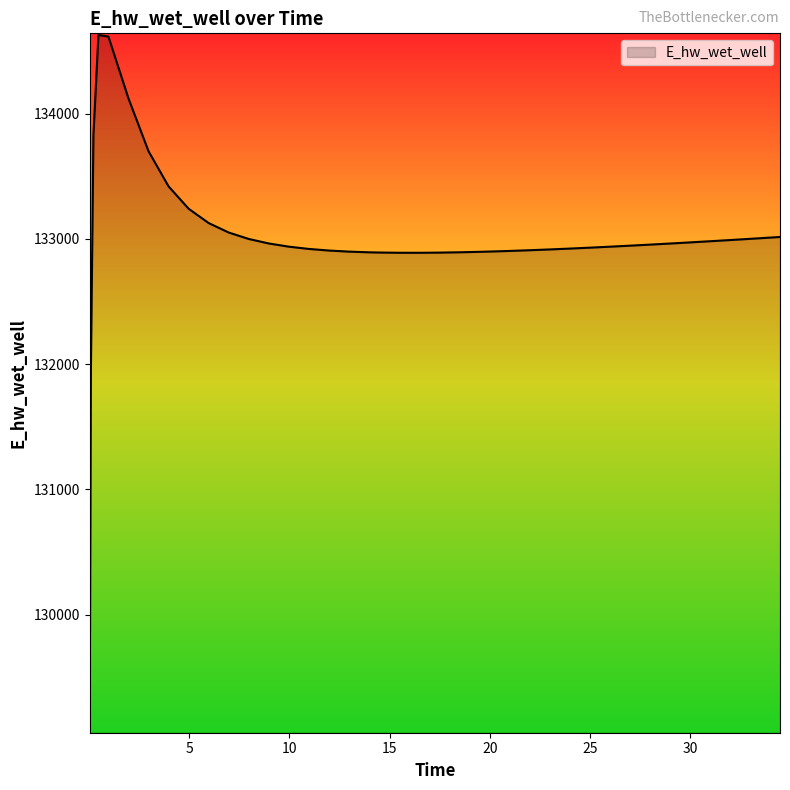

How many distinct data groups are displayed?

1